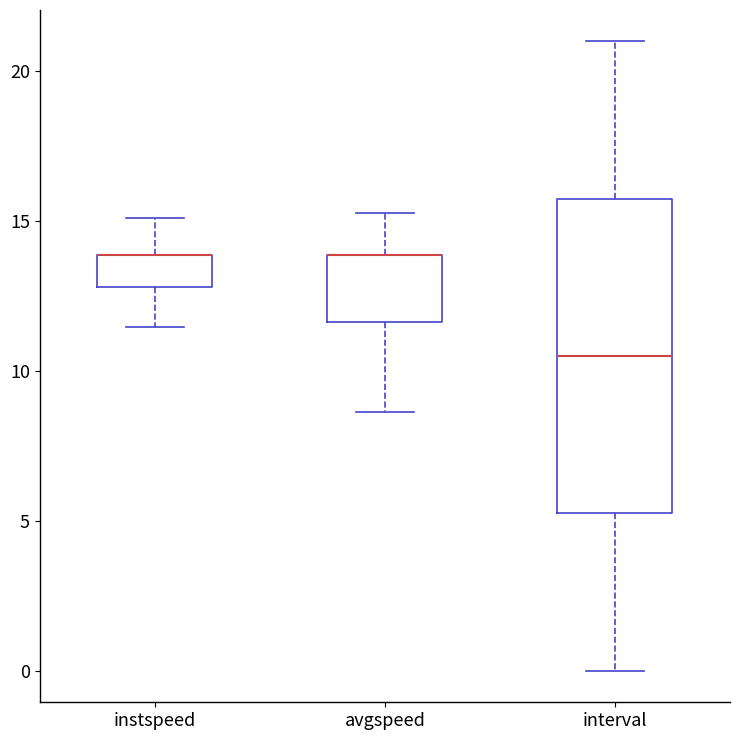

Where does the upper whisker of the box for avgspeed end on the y-axis? The values are not printed on the chart, so give them approximately, as read against the axis.

15.5